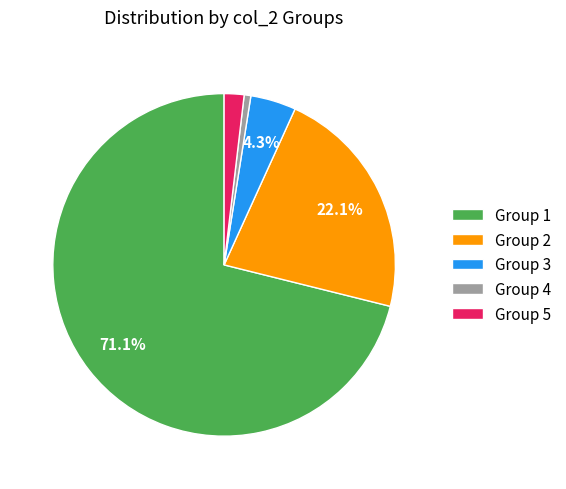

Which category accounts for the majority?

Group 1